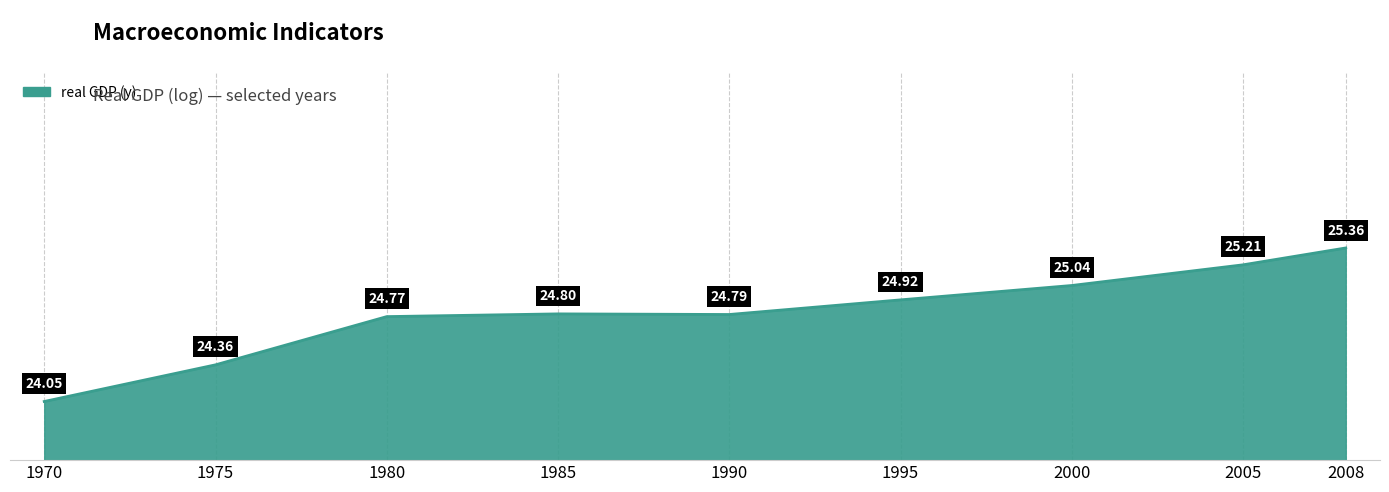

What is the maximum value shown in the chart?

25.4